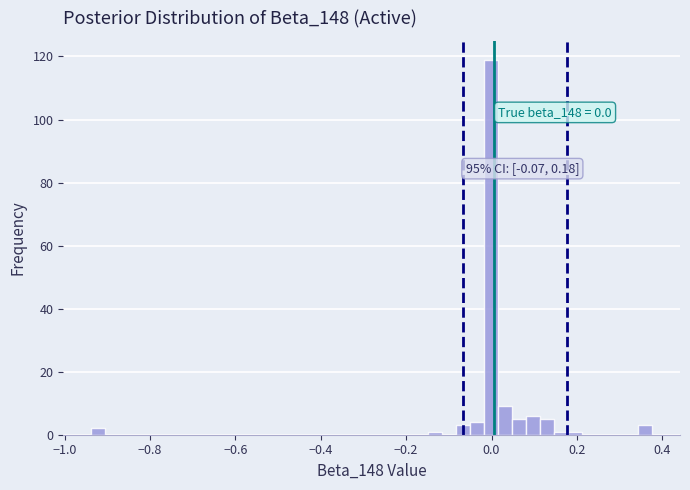

Read against the x-axis, roughly where is the centre of the tallest bar?

0.00